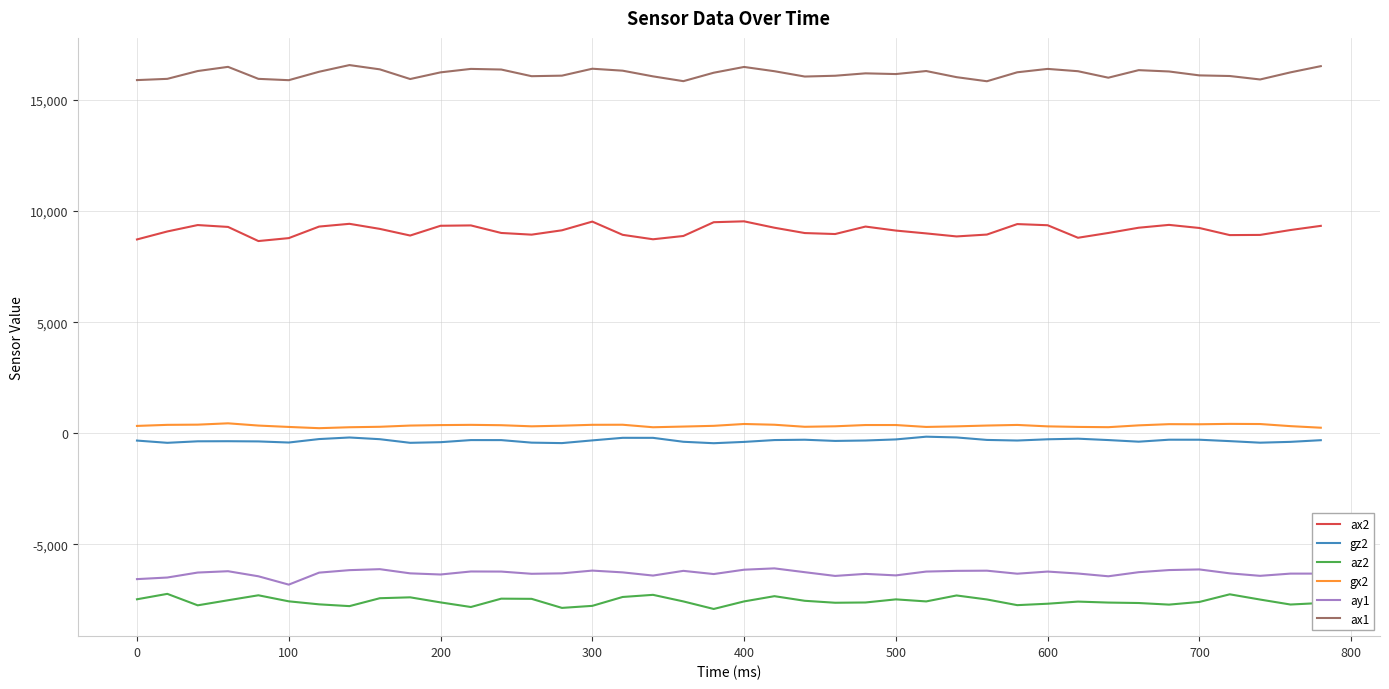

What is the greatest value displayed?

16576